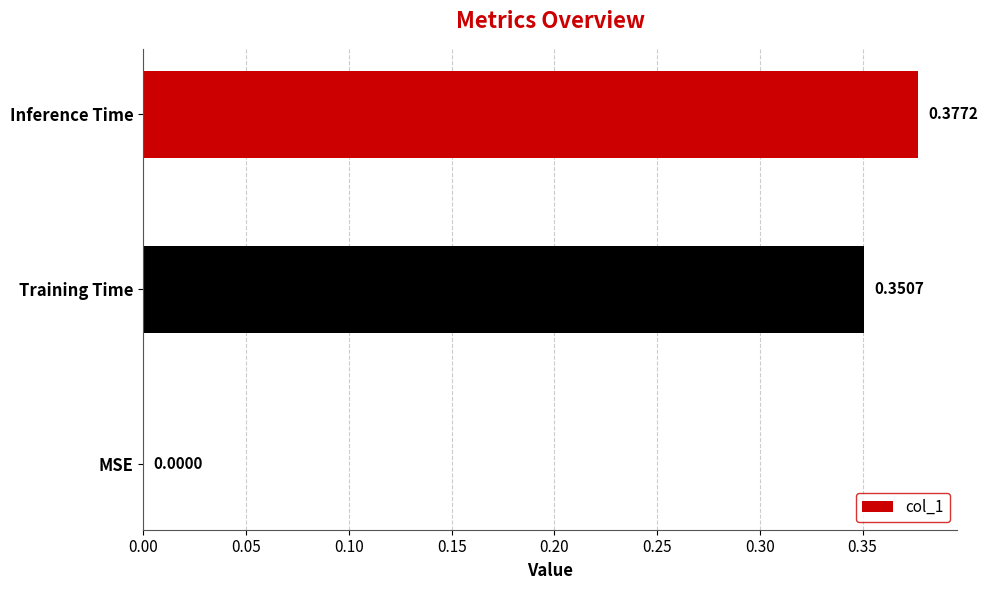

At which label is the value closest to 0?

MSE